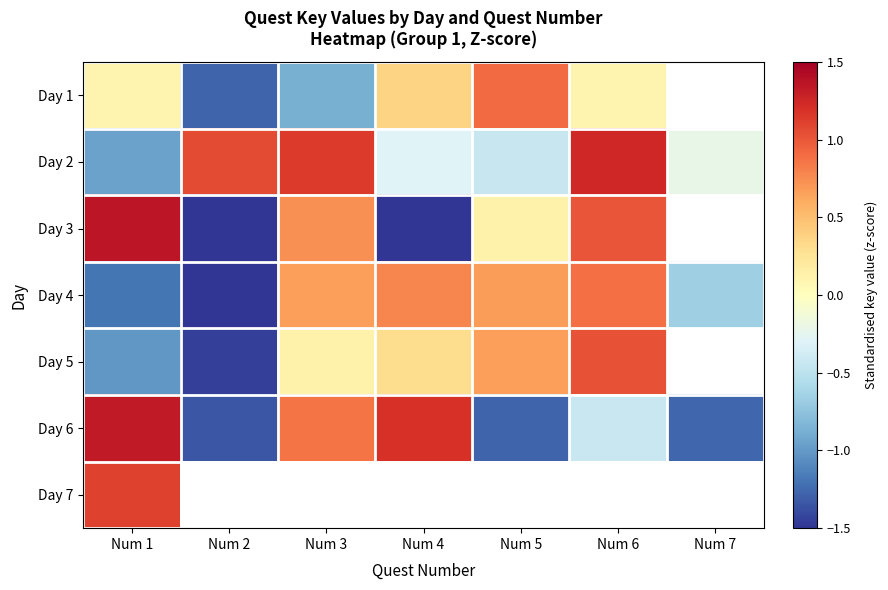

The value of Day 1 at Num 4 is 0.4. True or false?

True